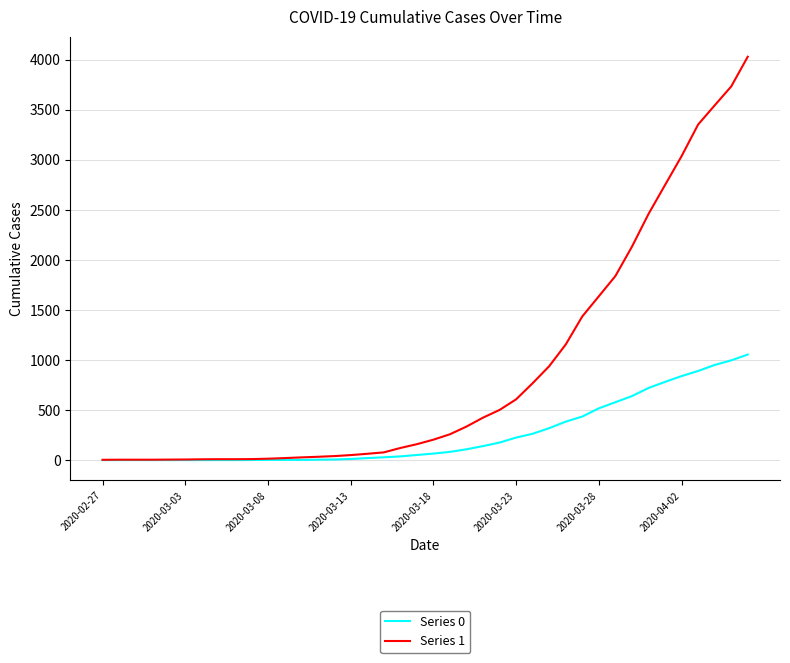

Which series has the largest range (max minus min)?

Series 1